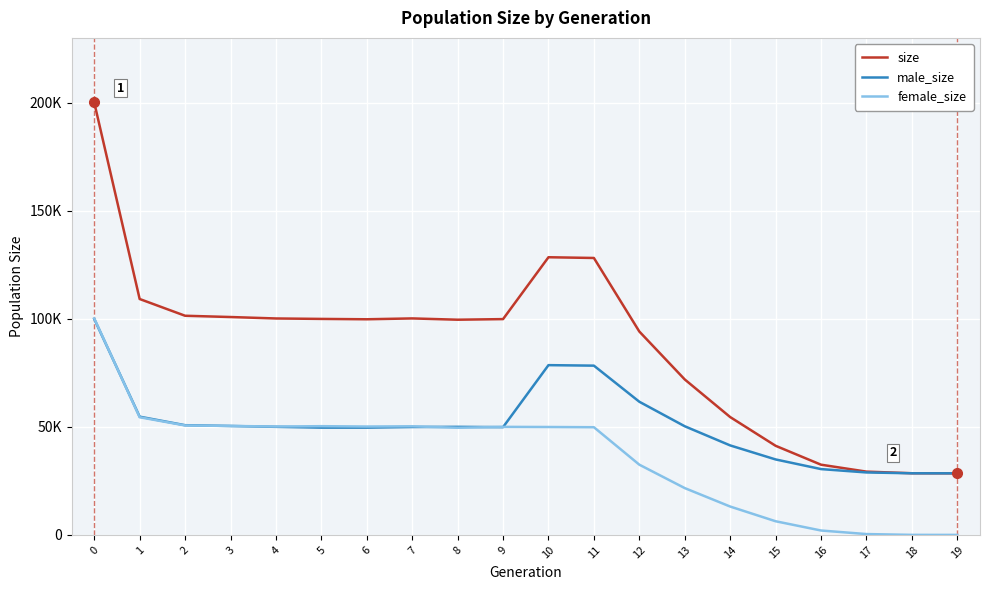

Where is female_size nearest to the value 50085?

6